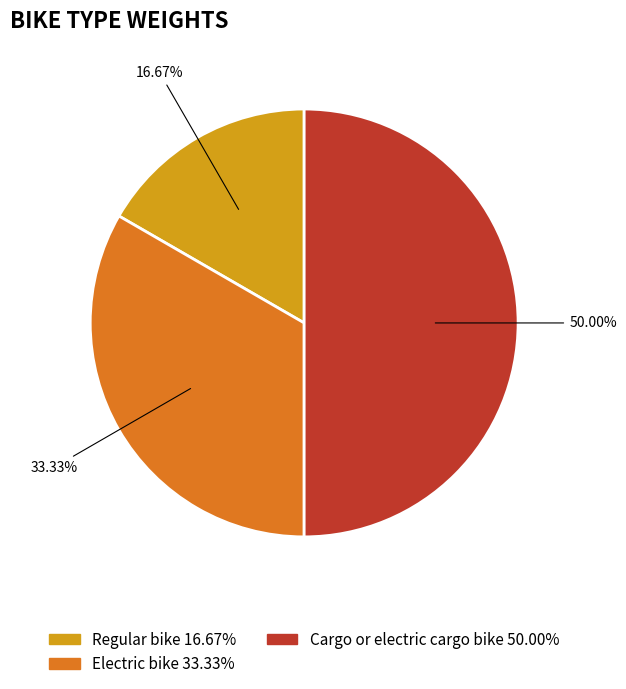

What percentage is the Electric bike slice, to the nearest percent?

33%